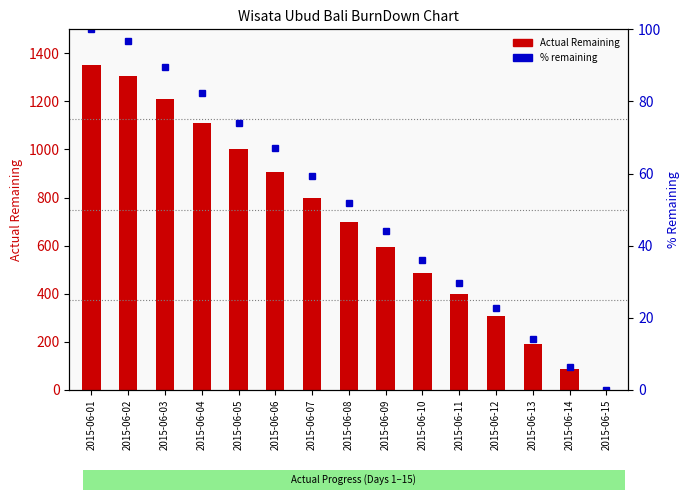

At which label does % remaining first exceed 51?

2015-06-01